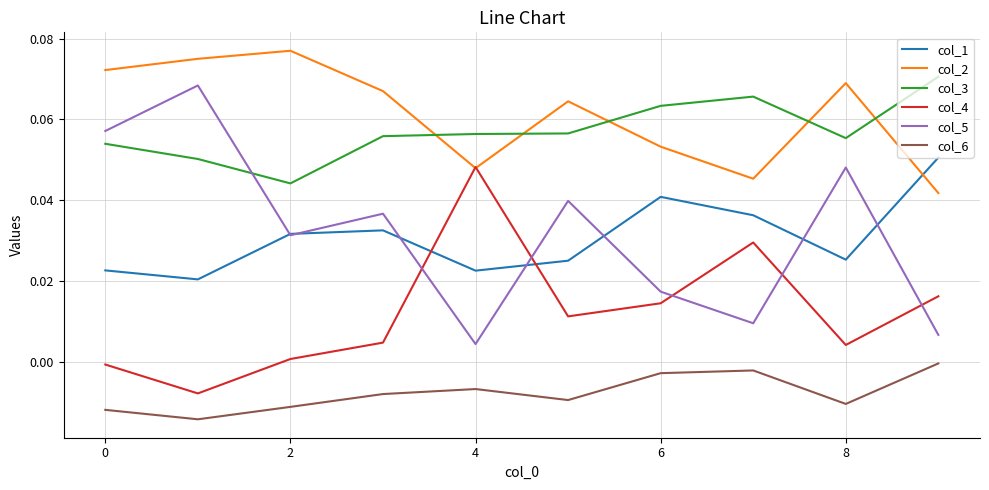

Which series has the largest total across all categories?

col_2